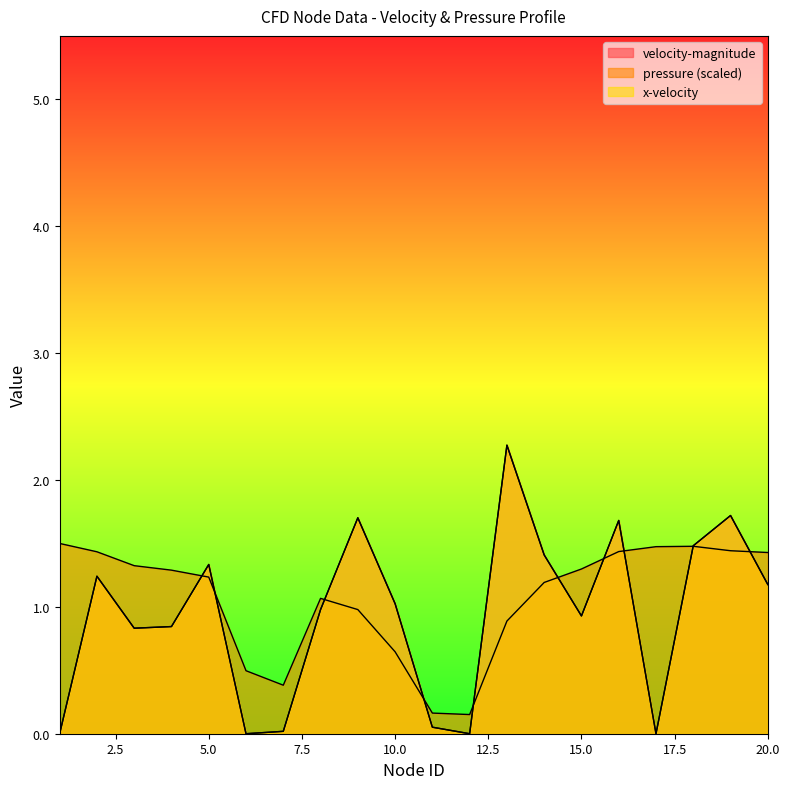

Reading right to left, transcribe all the data shown in this chart.

velocity-magnitude: 1.2	1.7	1.5	0.0	1.7	0.9	1.4	2.3	0.0	0.1	1.0	1.7	1.0	0.0	0.0	1.3	0.8	0.8	1.2	0.0
pressure: 1.4	1.4	1.5	1.5	1.4	1.3	1.2	0.9	0.2	0.2	0.6	1.0	1.1	0.4	0.5	1.2	1.3	1.3	1.4	1.5
x-velocity: 1.2	1.7	1.5	0.0	1.7	0.9	1.4	2.3	0.0	0.1	1.0	1.7	1.0	0.0	0.0	1.3	0.8	0.8	1.2	0.0